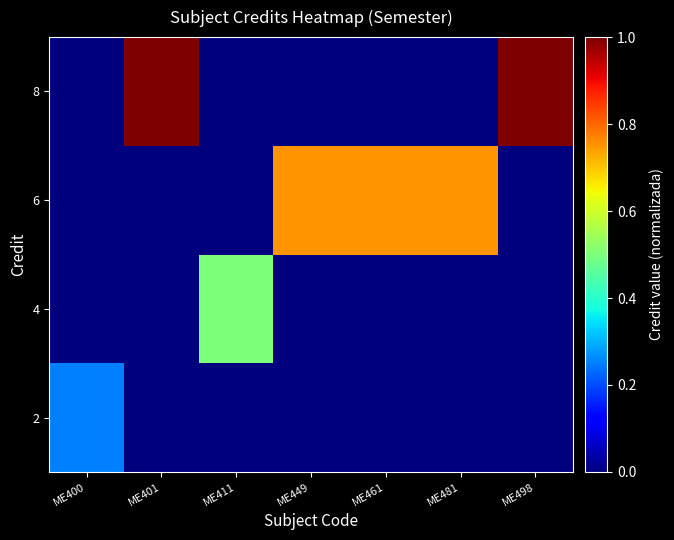

At which category does the chart reach its peak across all series?

ME401